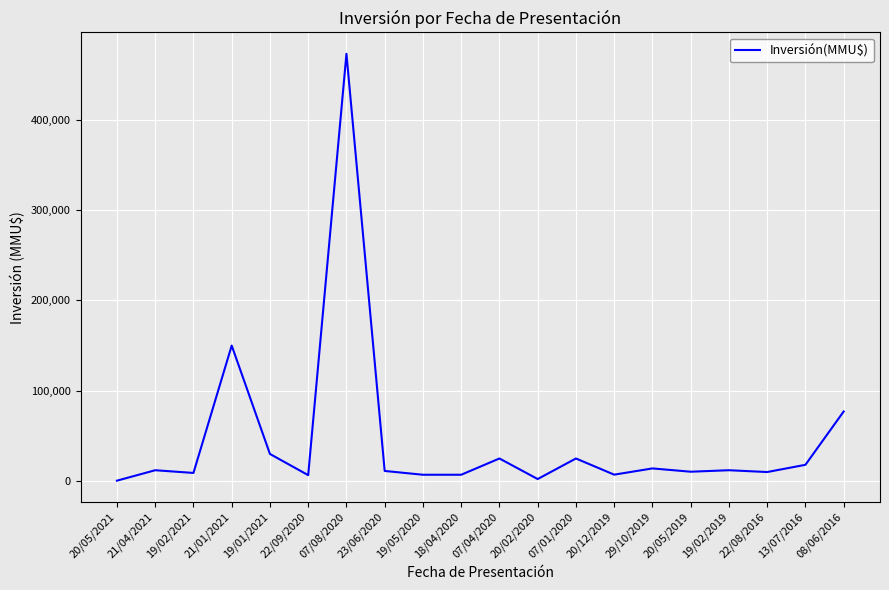

What is the difference between the maximum and minimum values?

472560